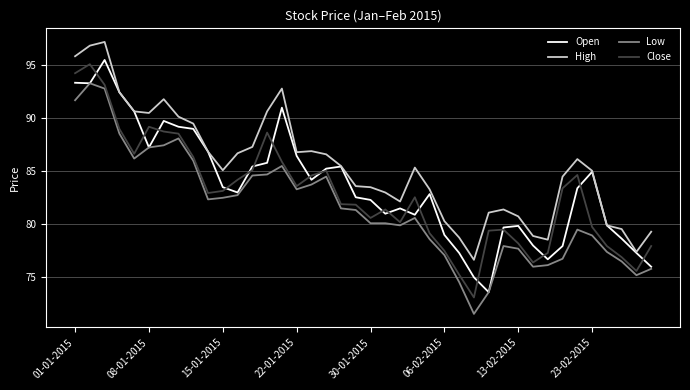

What is the highest value of the Close series?

95.1